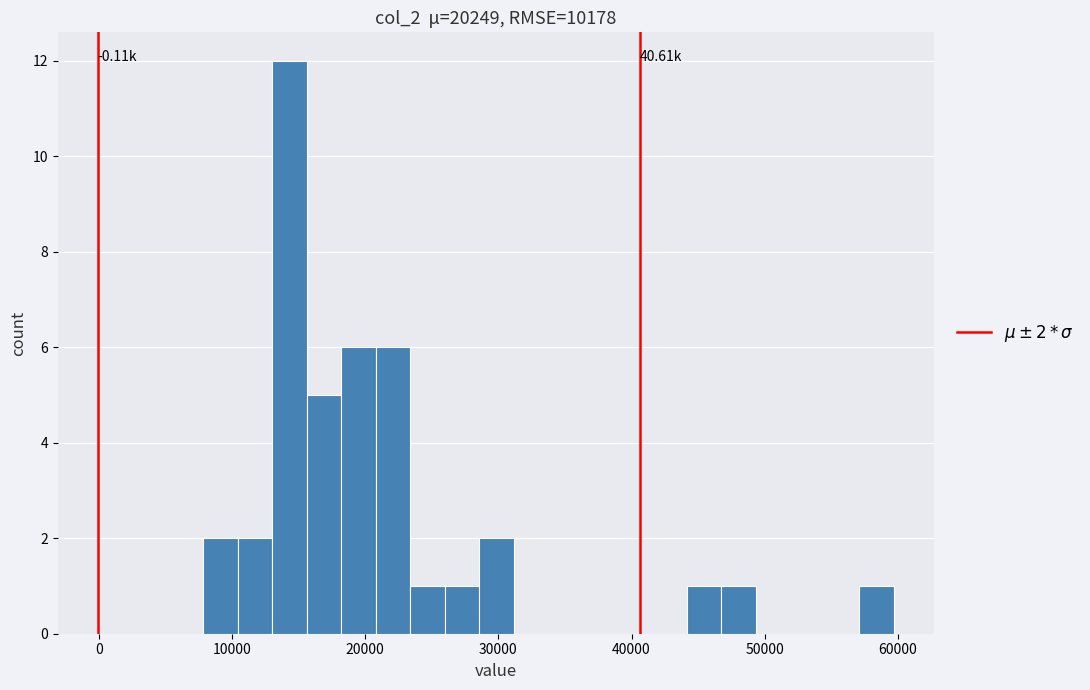

Read against the x-axis, roughly where is the centre of the tallest bar?

14000